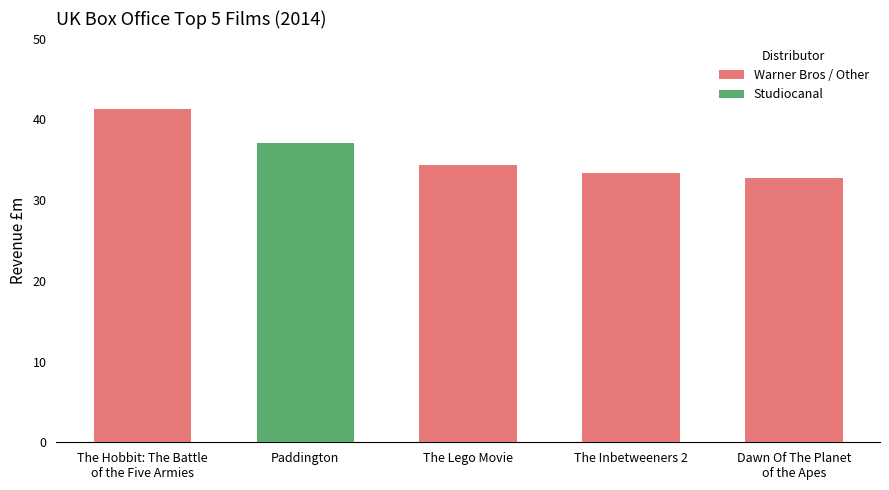

What is the minimum value shown in the chart?

32.7